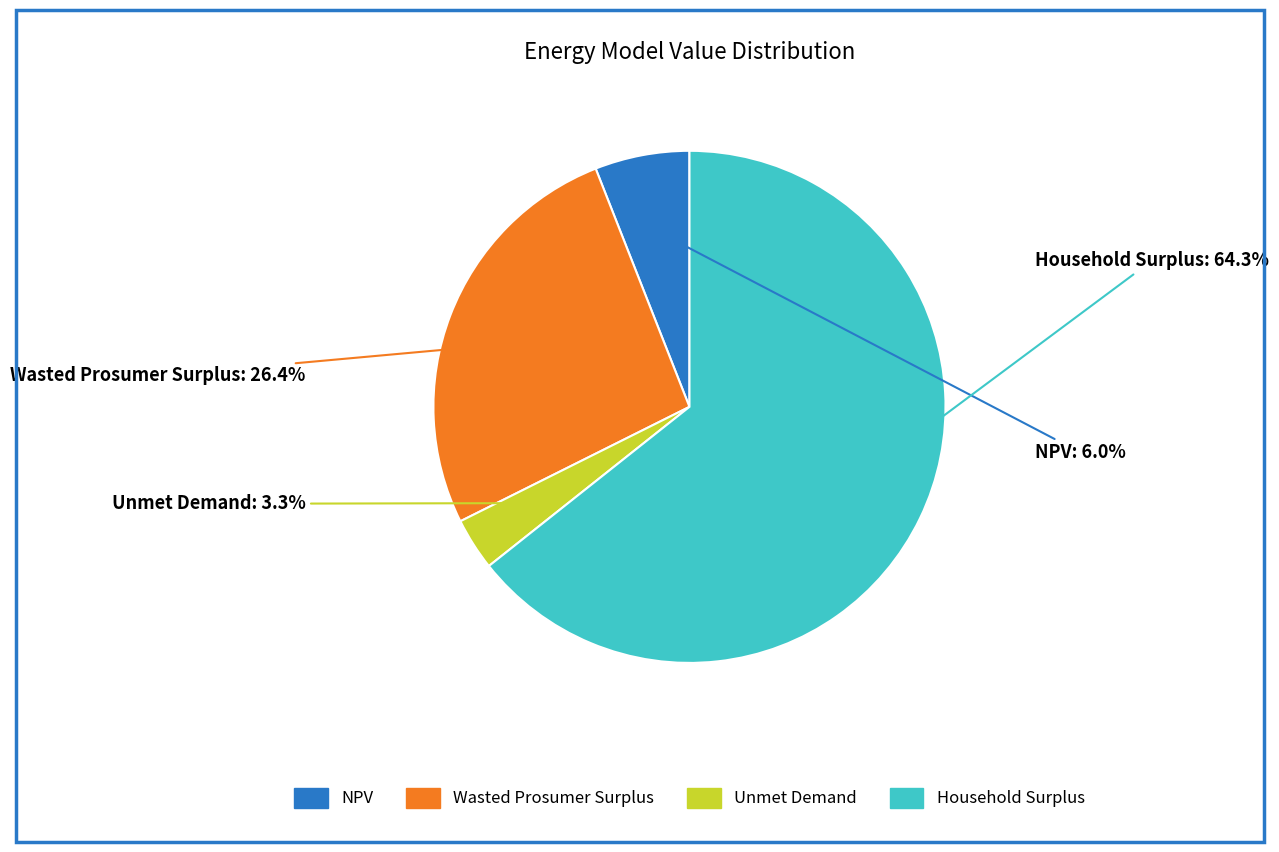

True or false: Wasted Prosumer Surplus accounts for 36% of the total.

False